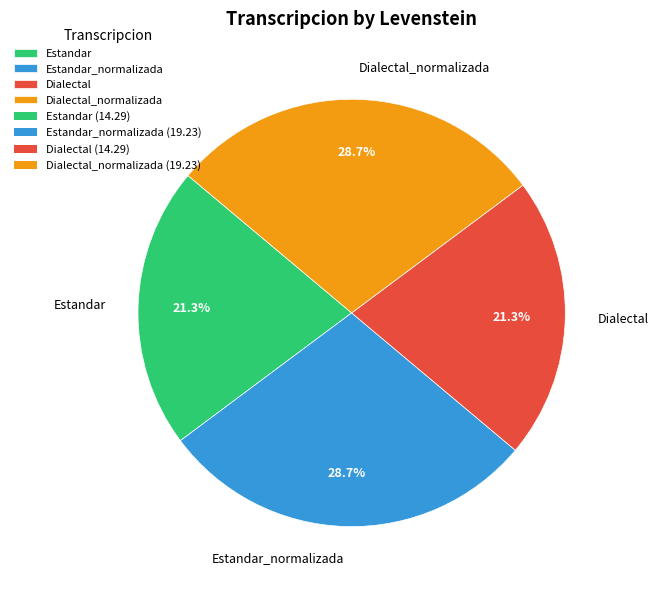

What is the ratio of the value at Estandar to the value at Dialectal?

1.0